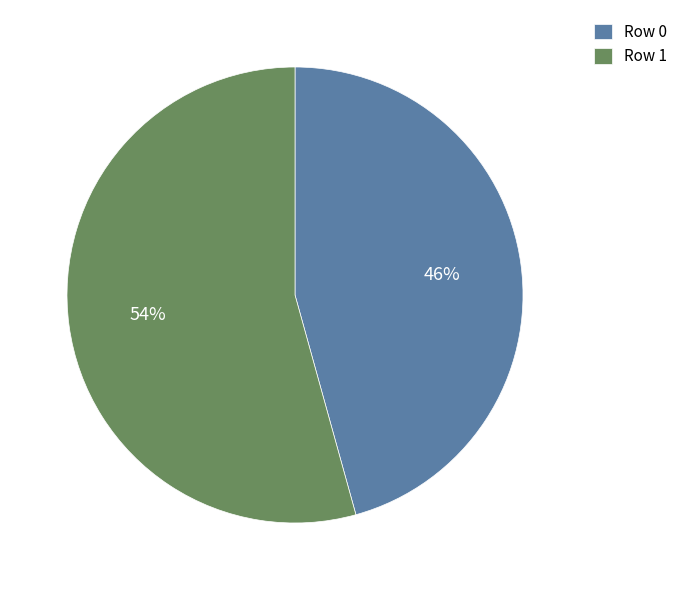

True or false: Row 1 accounts for 54% of the total.

True